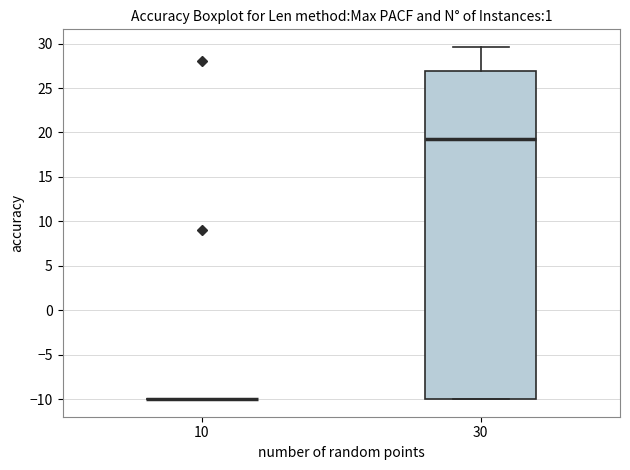

Where does the median line of the box at x = 30 sit on the y-axis? The values are not printed on the chart, so give them approximately, as read against the axis.

19.5